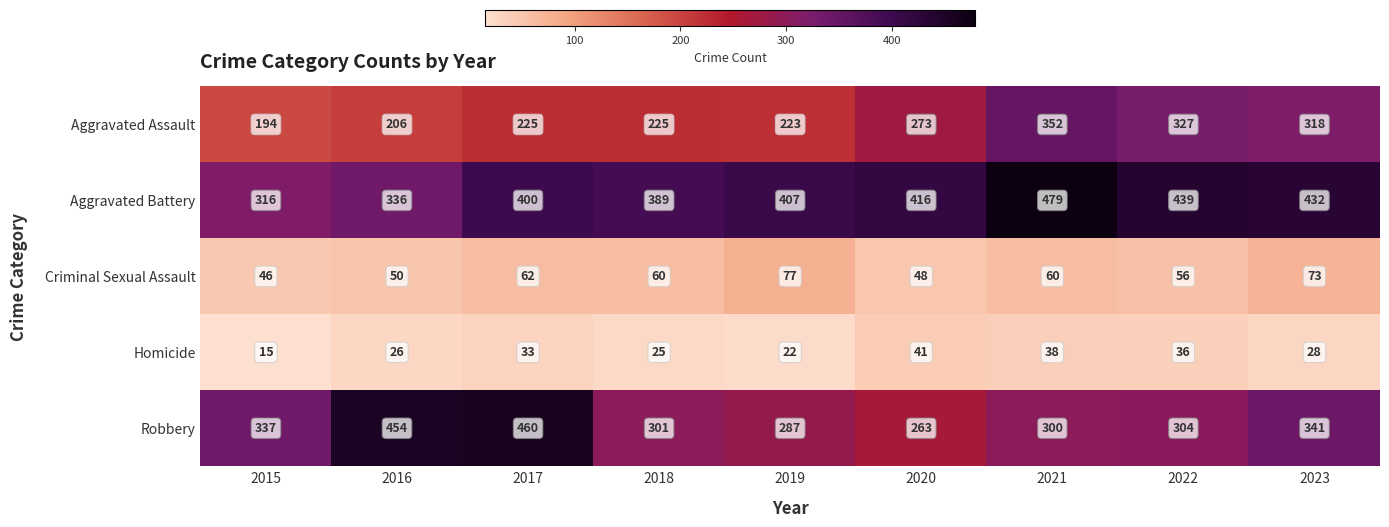

What is the difference between the maximum and second lowest values in the Criminal Sexual Assault series?

29